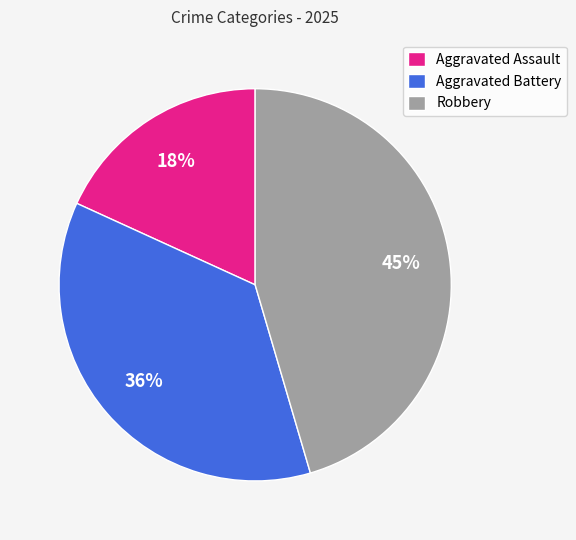

What is the smallest slice in the pie chart?

Aggravated Assault